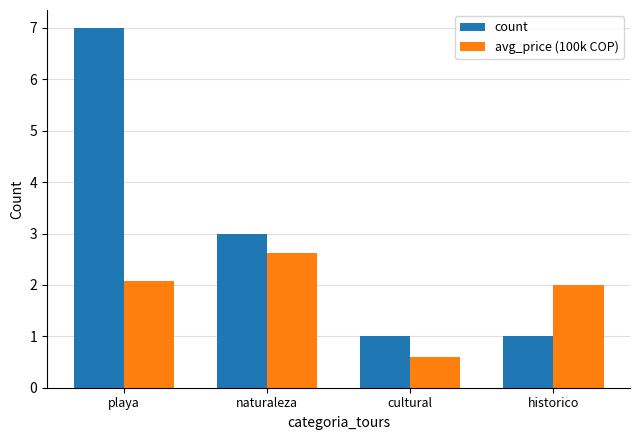

What is the minimum value shown in the chart?

0.6